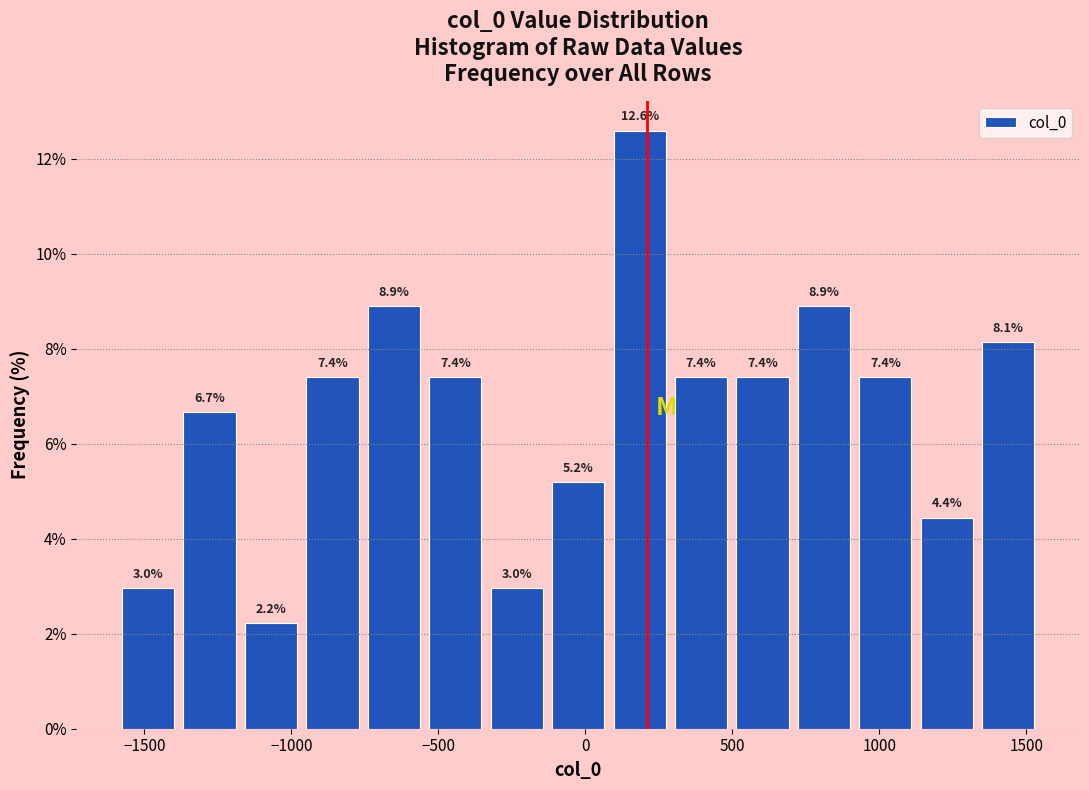

Which range on the x-axis has the tallest bar?

100 to 300